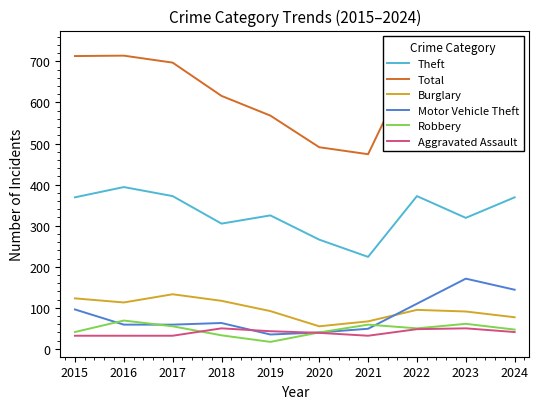

What is the value of the Total point at the 9th from the left?

739